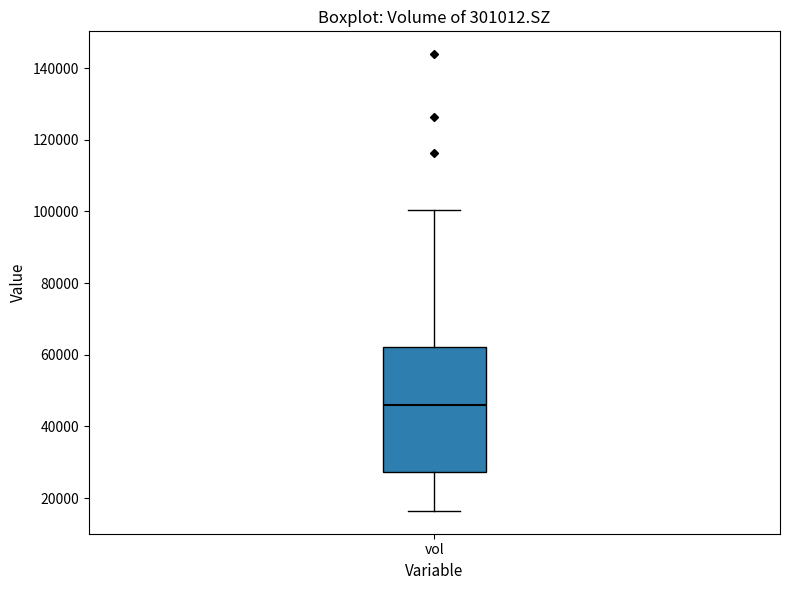

Transcribe this box plot: give where the median line is, the range the box spans, and where the two whiskers end, as read against the y-axis. The values are not printed on the chart, so give them approximately, as read against the axis.

median 46000, box 28000 to 62000, whiskers 16000 to 100000